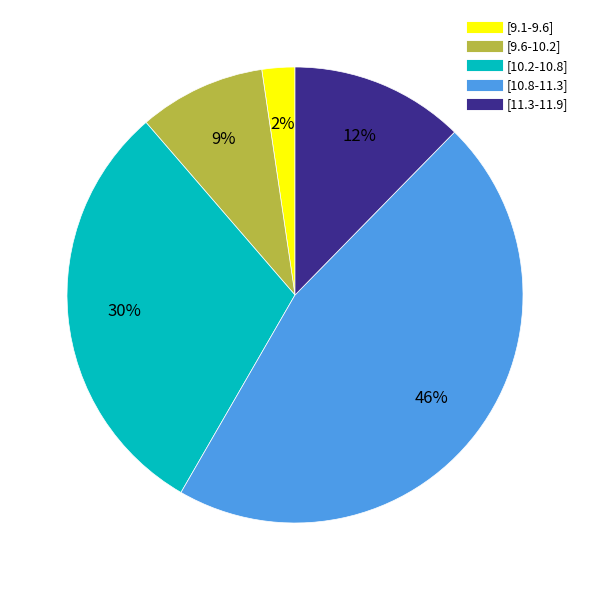

Count the number of slices in the pie.

5